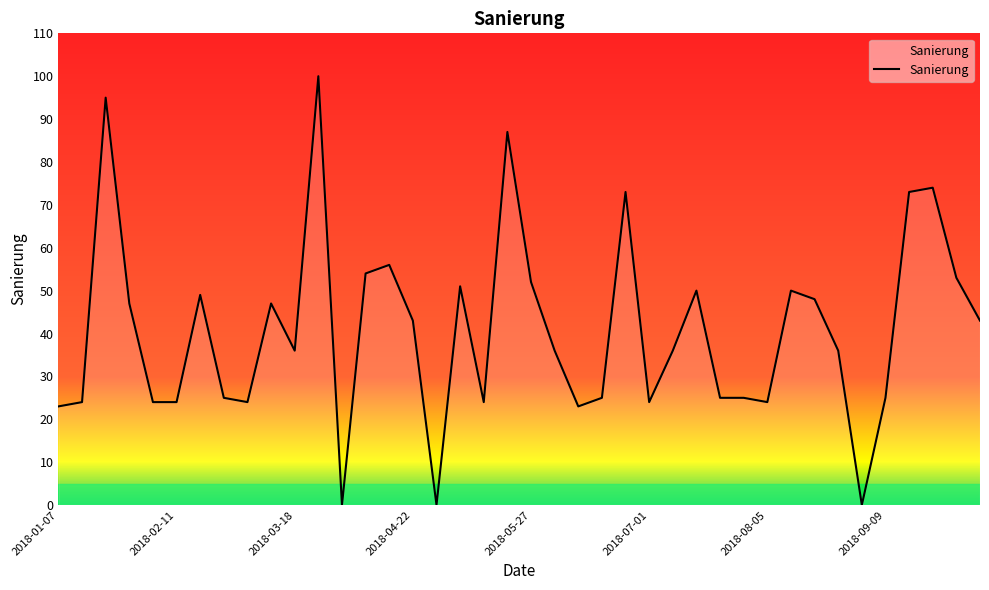

What is the maximum value shown in the chart?

100